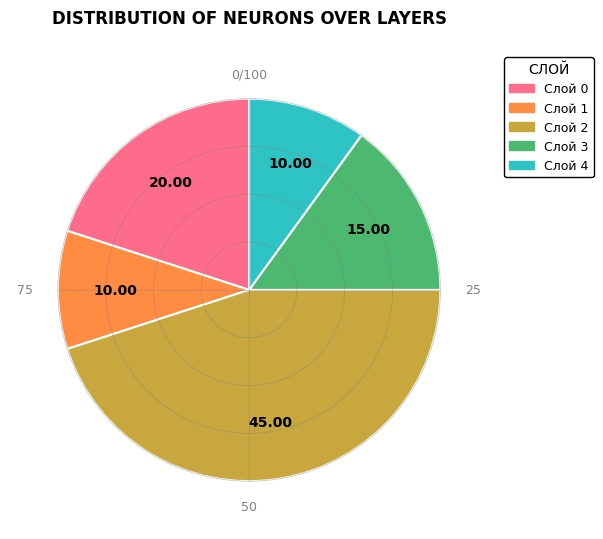

Is there any slice that represents more than half of the pie?

No